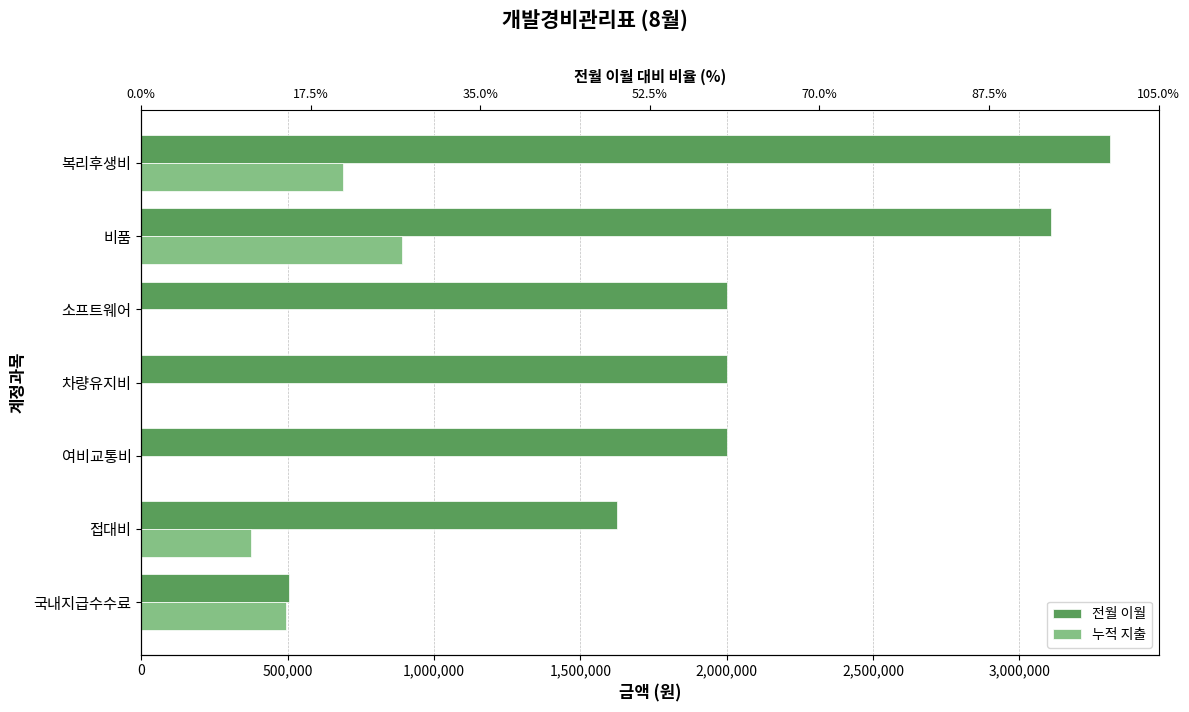

Which series has the largest total across all categories?

전월 이월